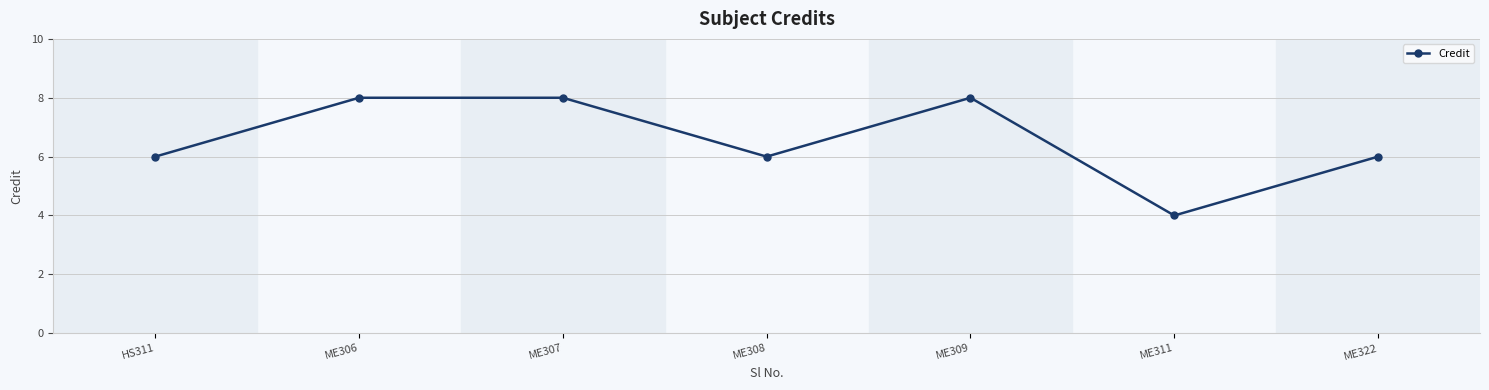

How many lines are shown in the chart?

1